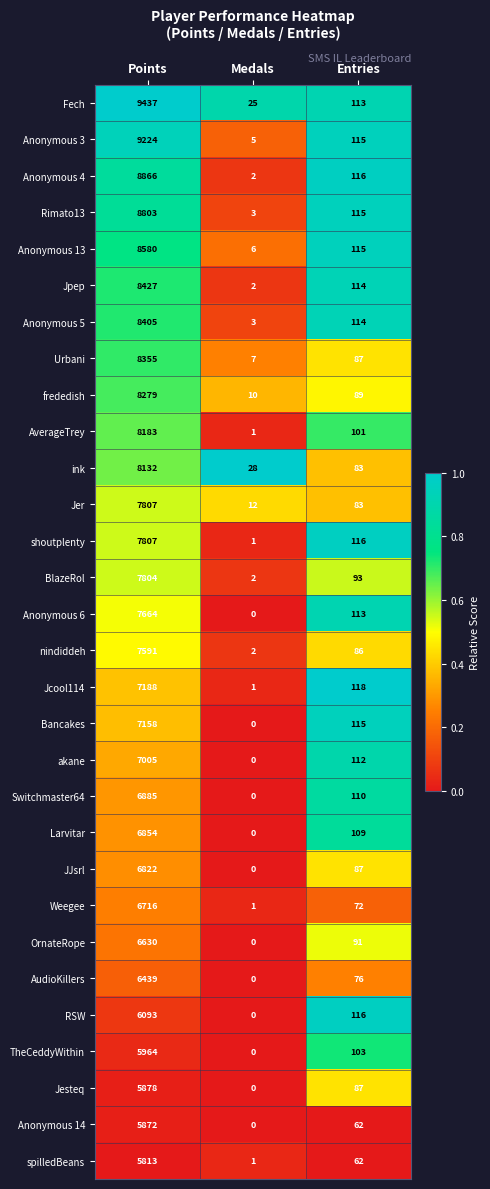

What is the total value across all series at Medals?

112